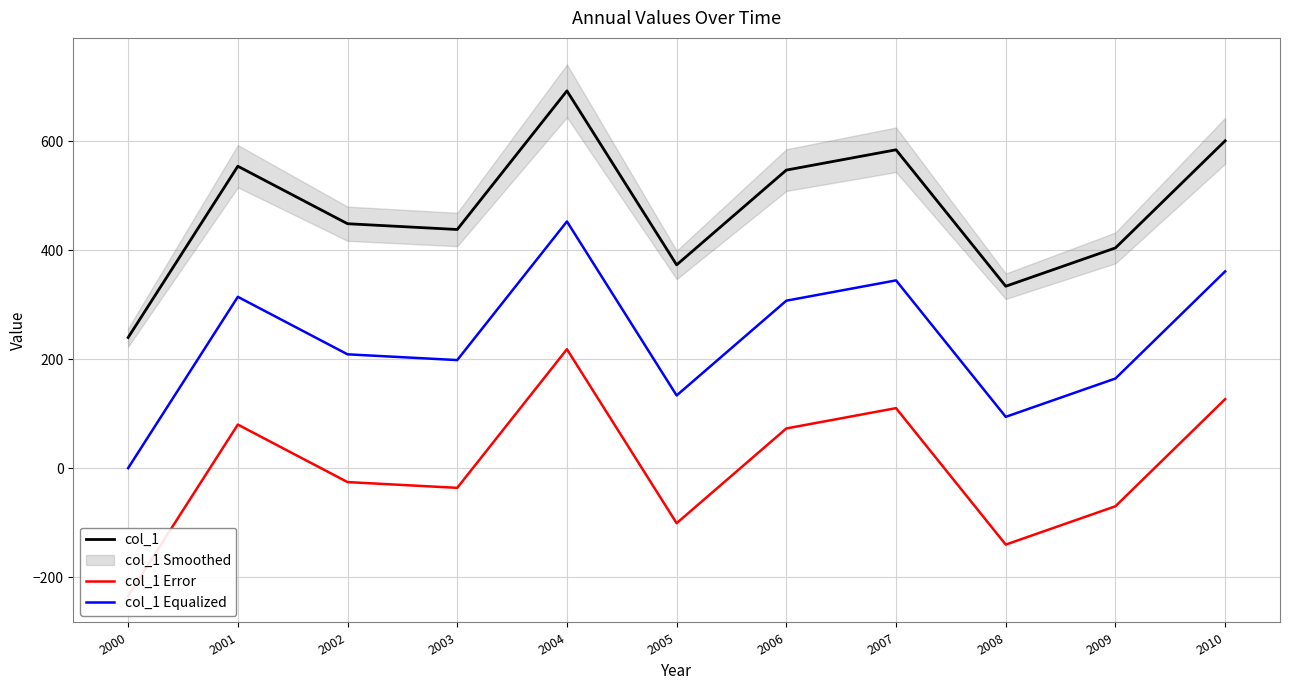

Which has a higher value, 2004 or 2010?

2004